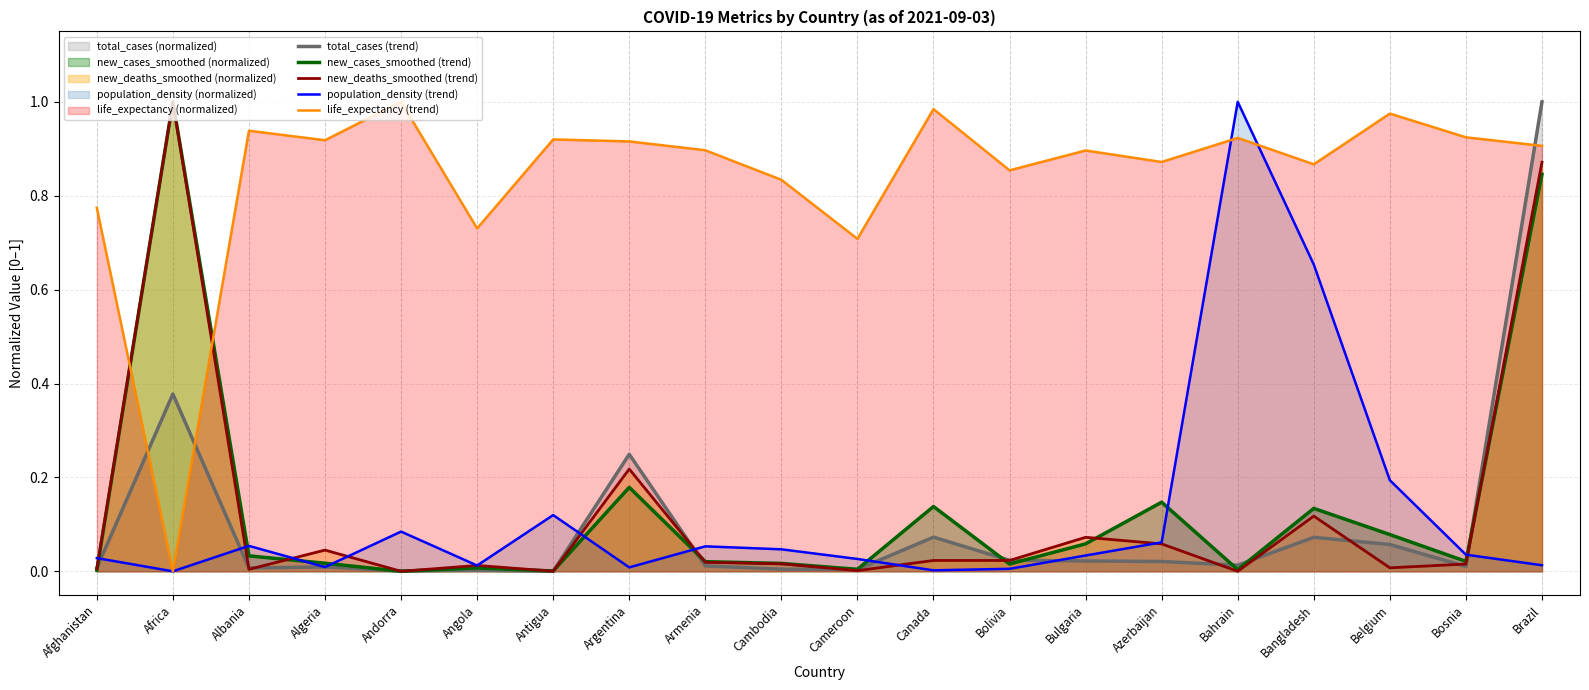

At which category does the chart reach its peak across all series?

Brazil